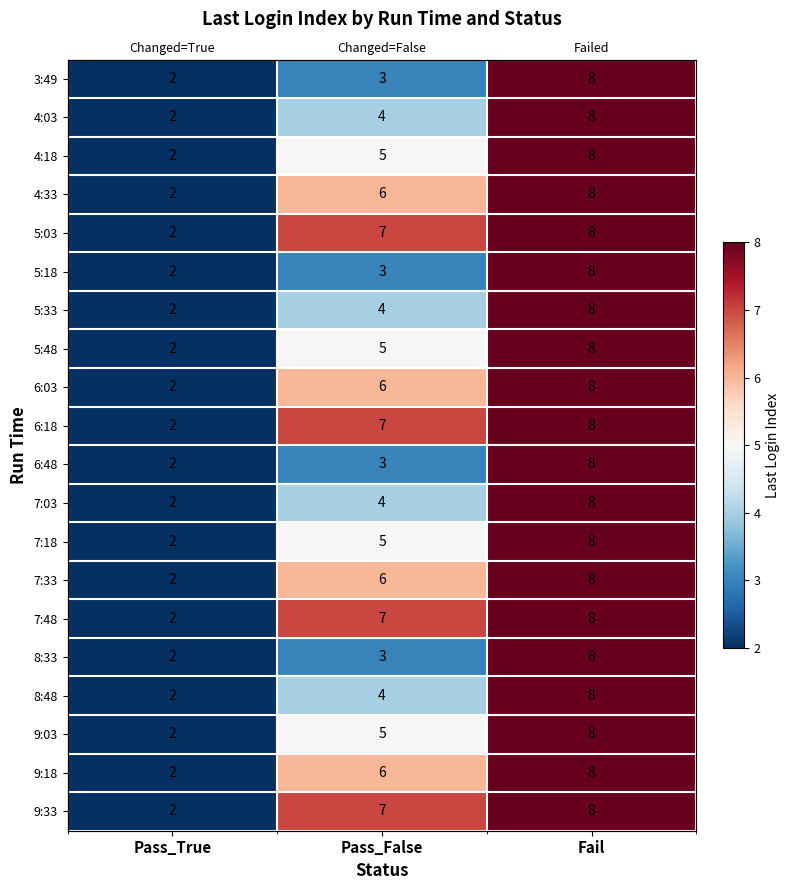

Which label corresponds to the largest value in the chart?

Fail